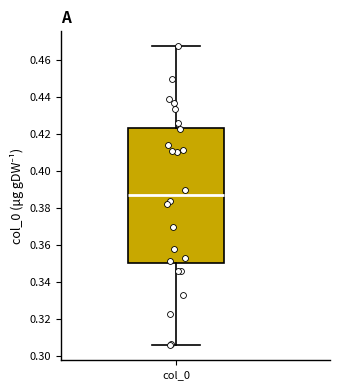

Where is the upper edge of the box for col_0 on the y-axis? The values are not printed on the chart, so give them approximately, as read against the axis.

0.424